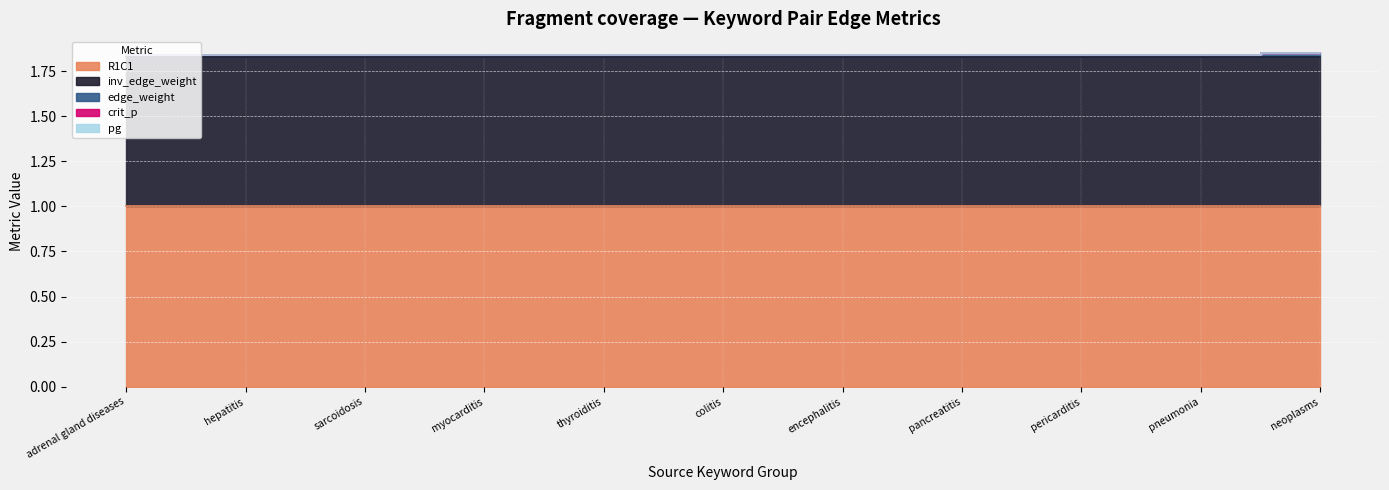

What is the label of the 3rd point from the right?

pericarditis